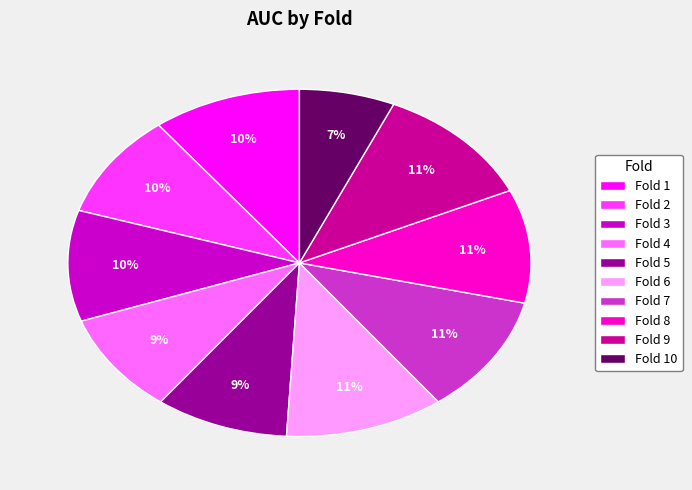

Does Fold 3 account for over 50% of the chart?

No